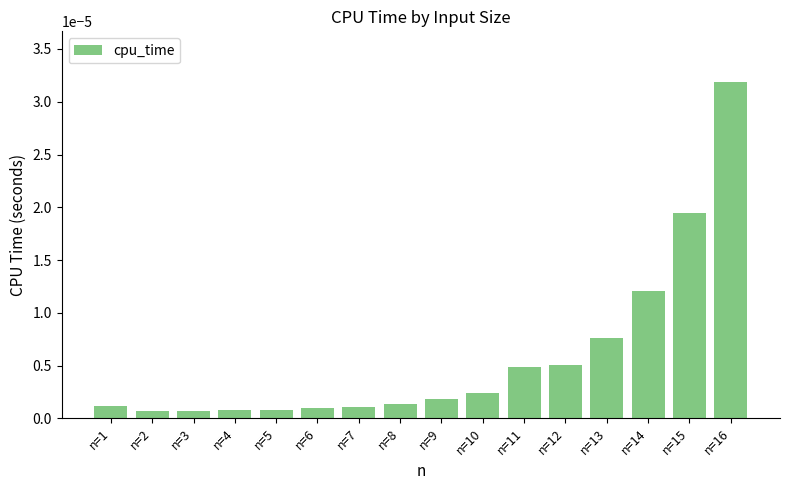

Which has a higher value, n=5 or n=15?

n=15